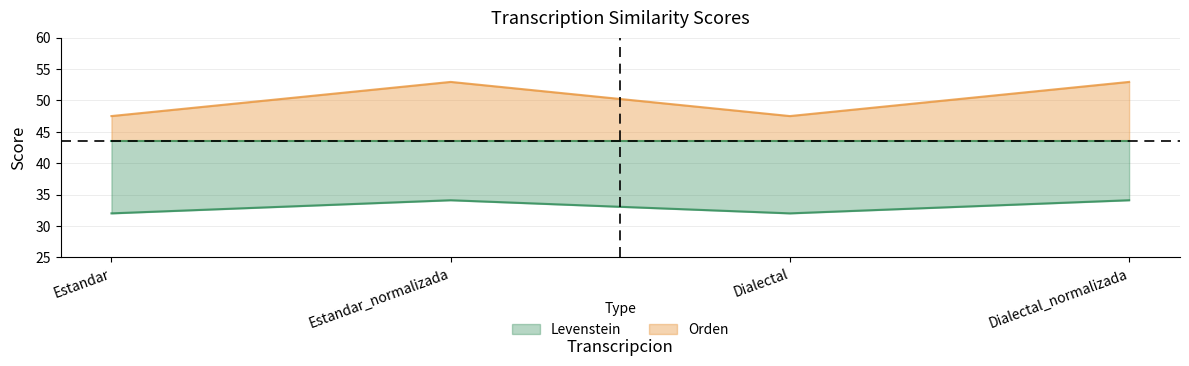

Between Estandar_normalizada and Dialectal, which series saw the biggest shift?

Orden